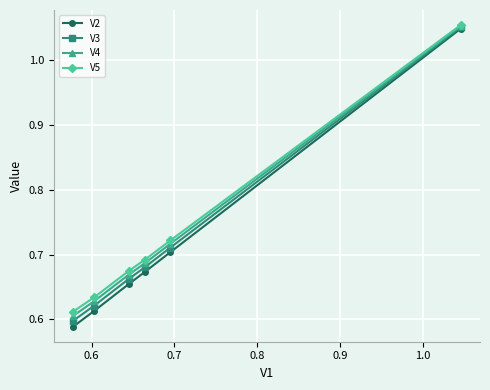

At how many categories does at least one series exceed 0?

6